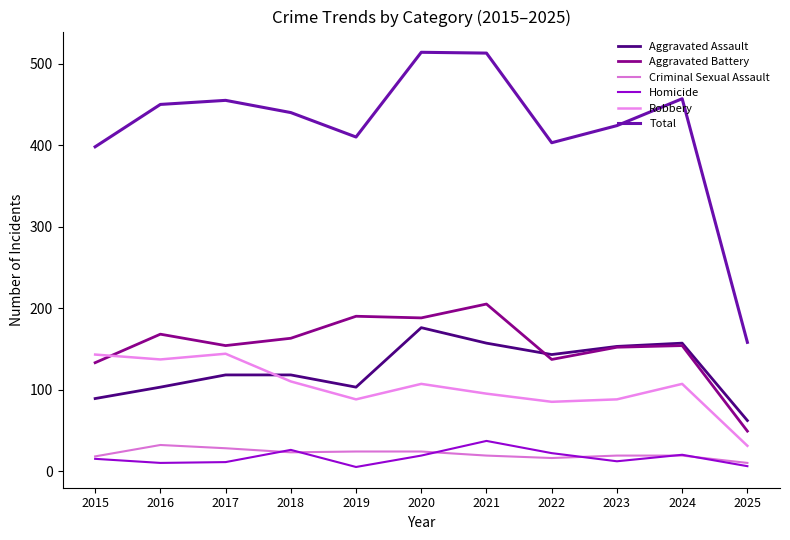

True or false: Total and Aggravated Battery cross at least once.

False